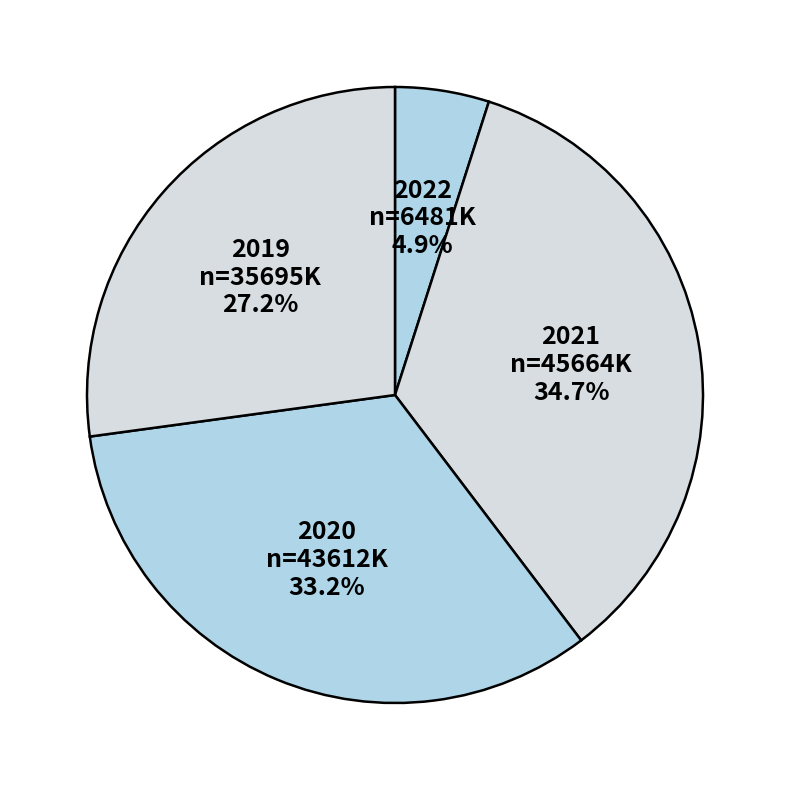

What is the largest slice in the pie chart?

2021